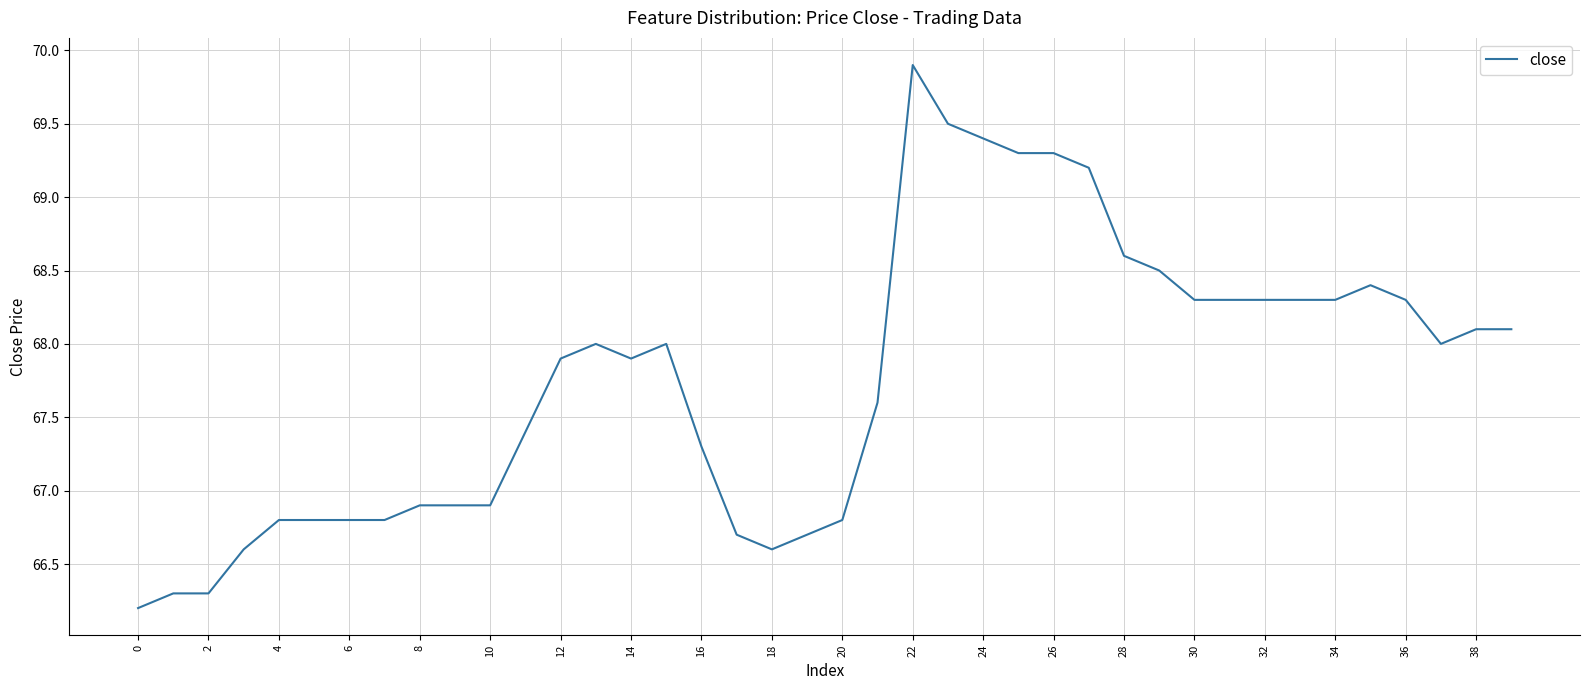

What is the minimum value shown in the chart?

66.2